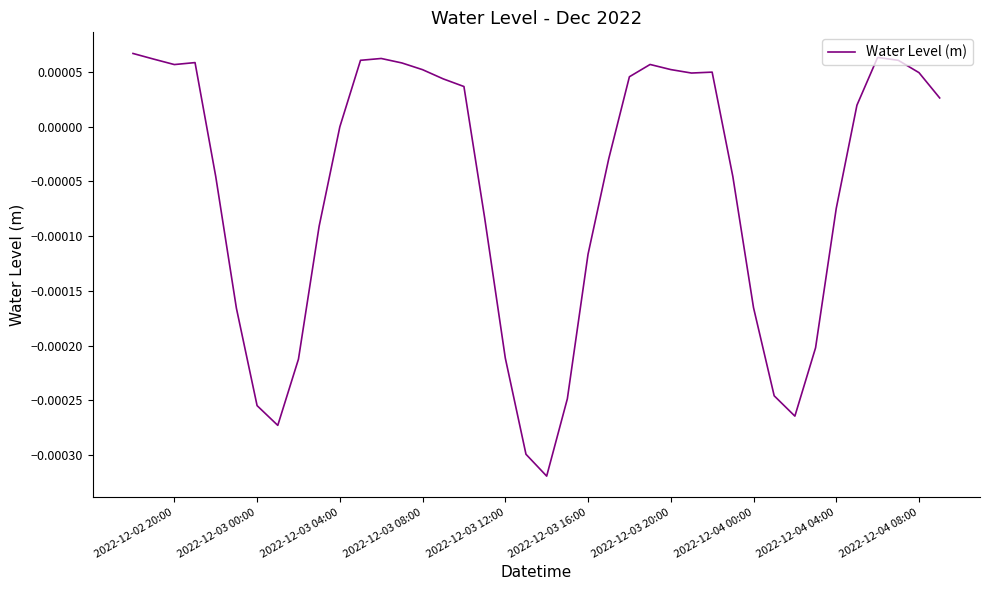

True or false: there are more than 0 points higher than both neighbors.

True